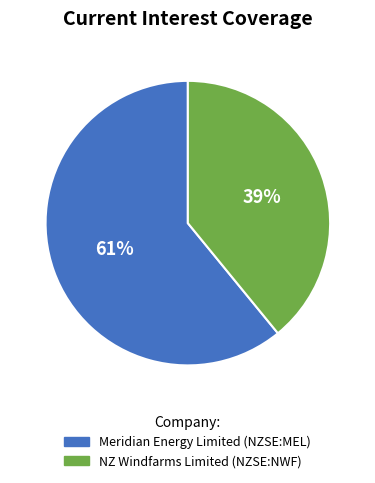

How many segments does this pie chart have?

2